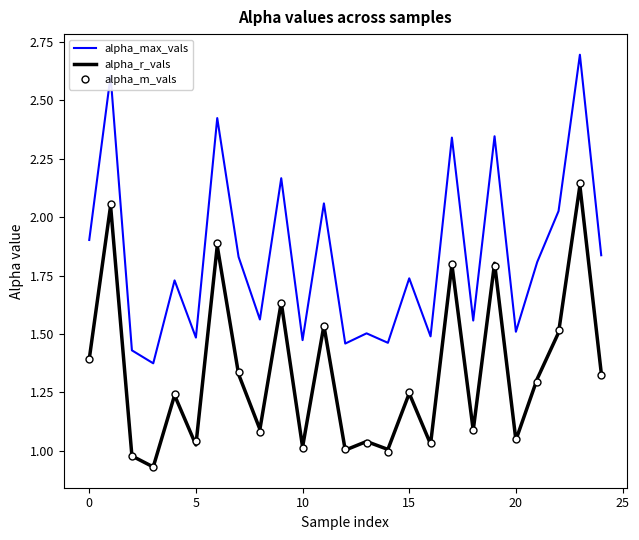

Which series has the largest range (max minus min)?

alpha_max_vals